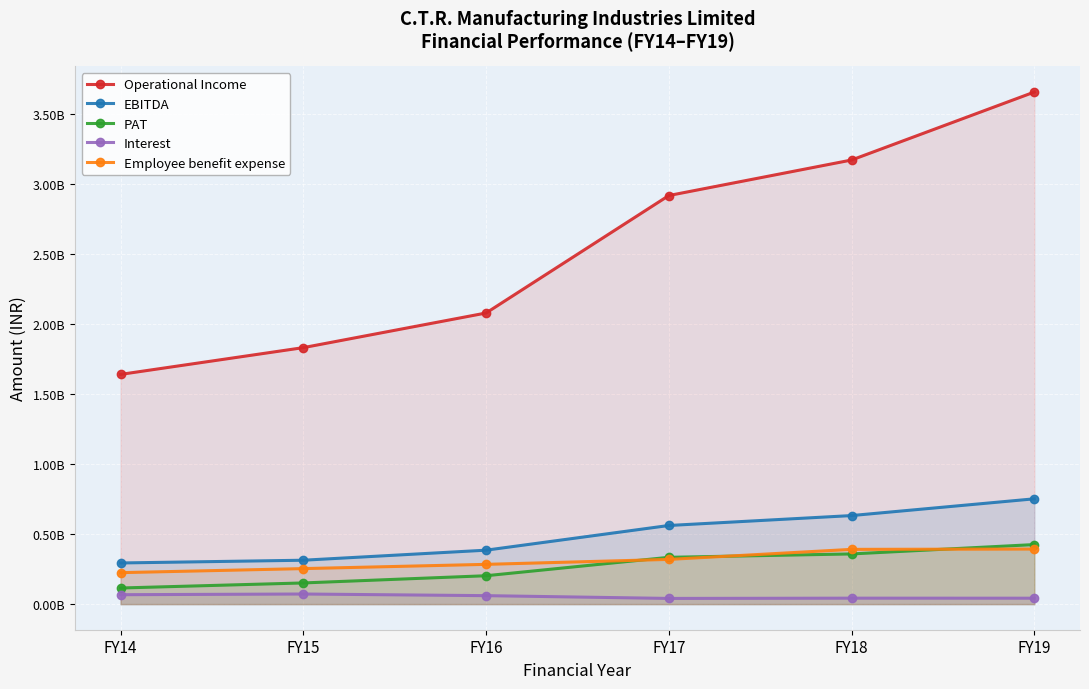

What is the difference between the second highest and second lowest values in the Employee benefit expense series?

137264000